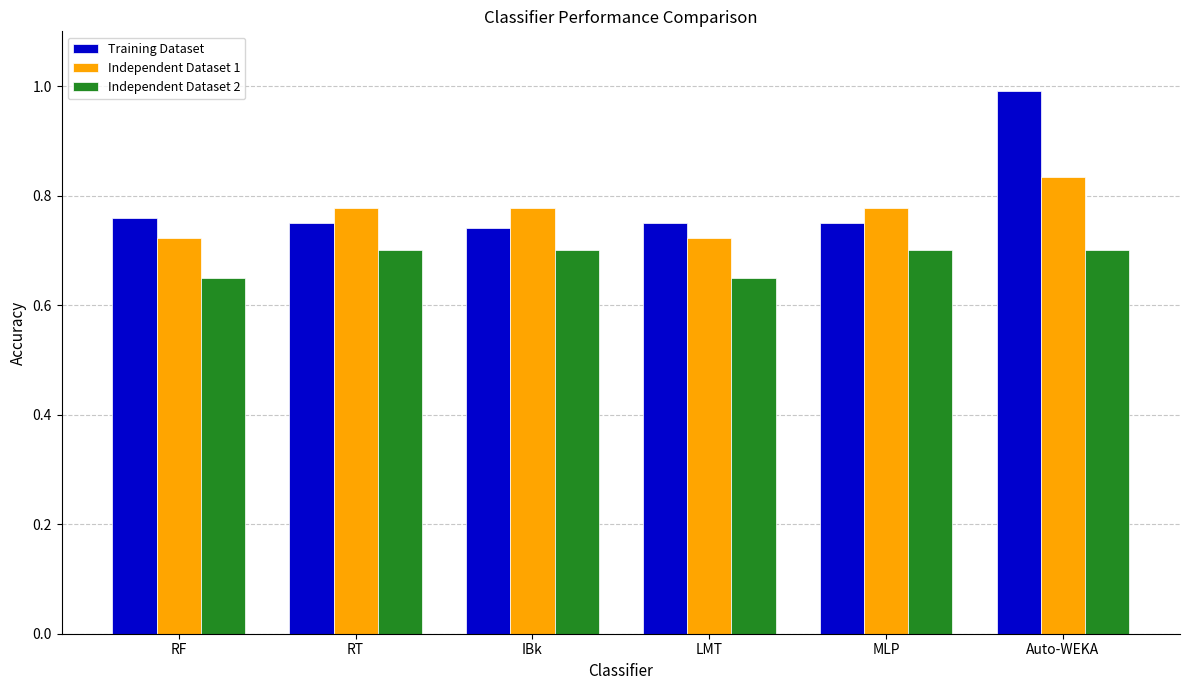

What is the greatest value displayed?

1.0